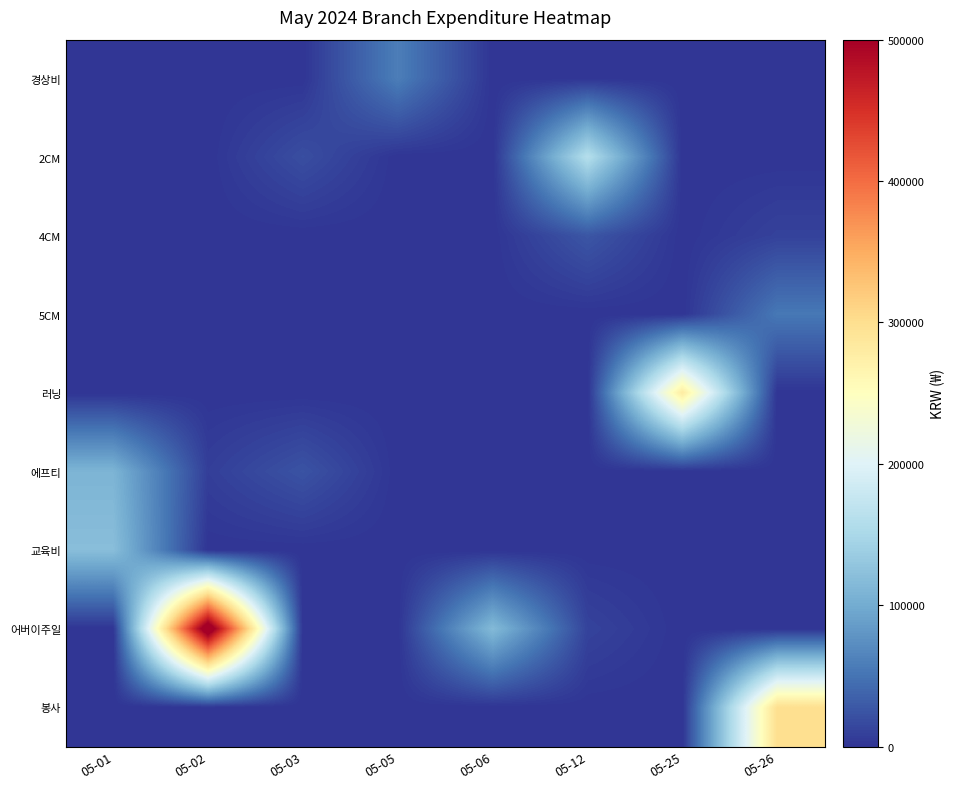

Between 05-02 and 05-03, which series saw the biggest shift?

어버이주일